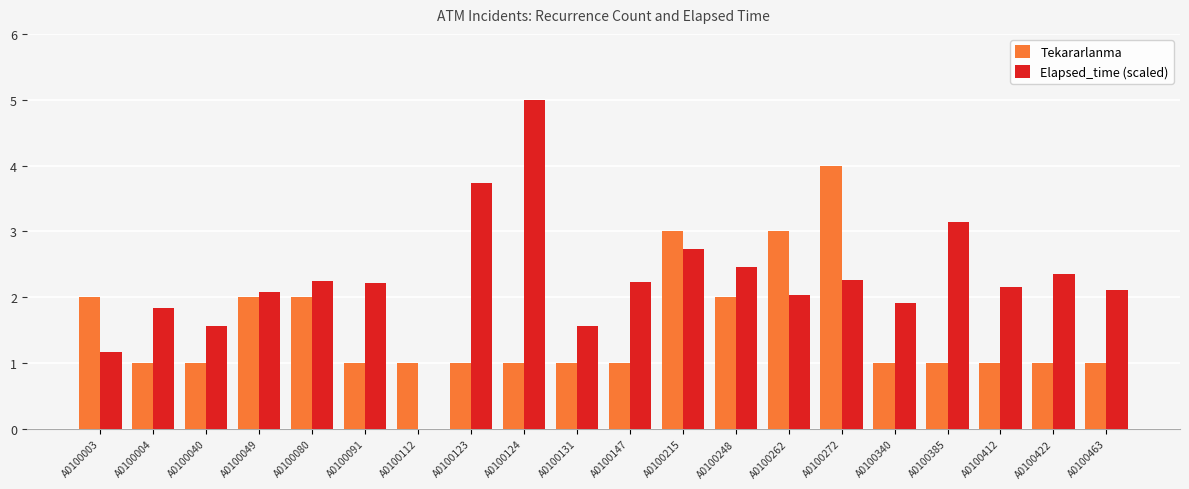

What is the greatest value displayed?

5.0